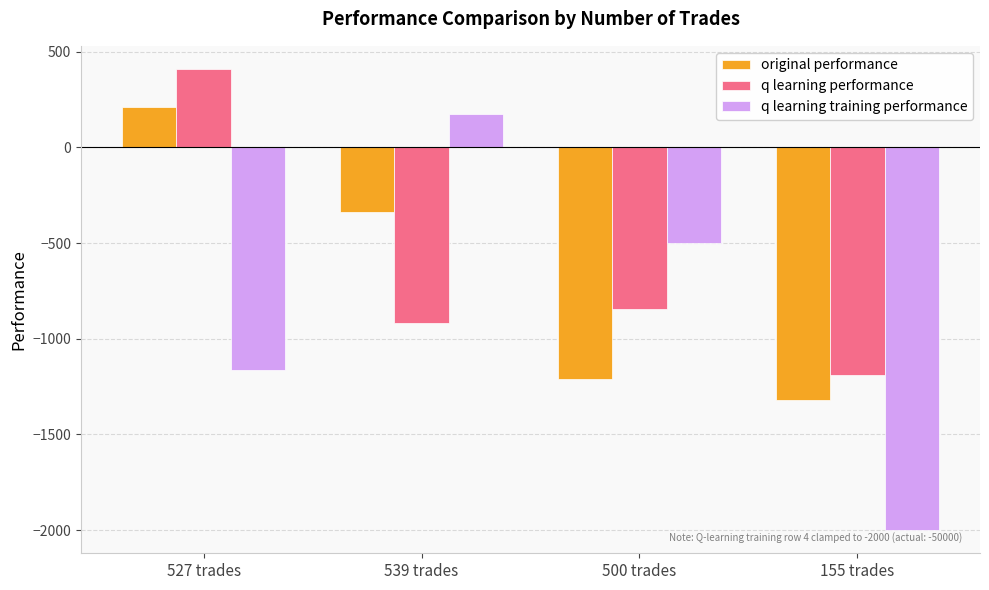

What is the sum of the q learning performance values at 539 trades and 155 trades?

-2108.5